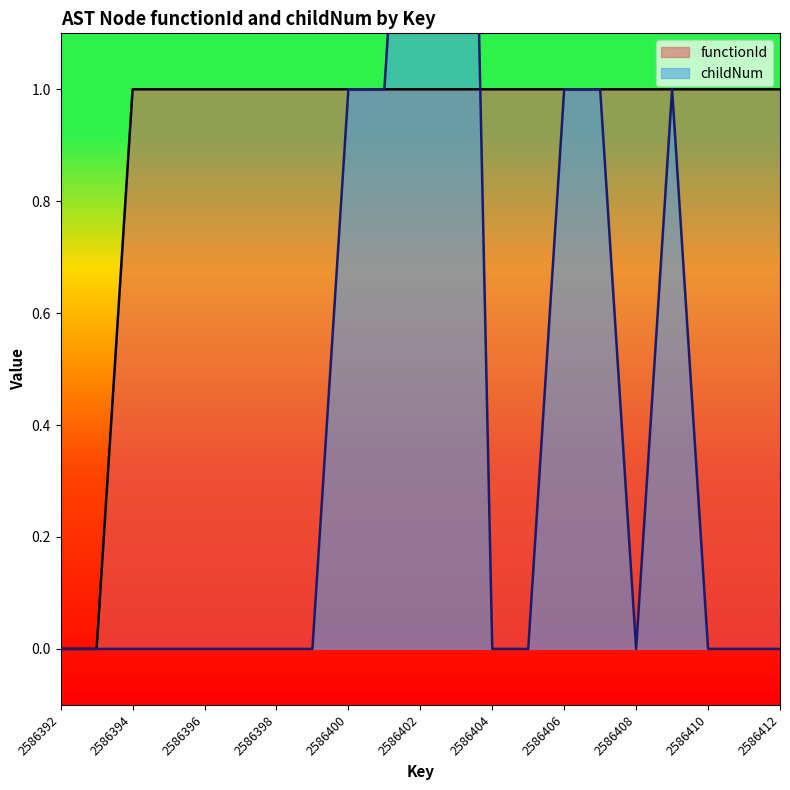

Read the functionId value at 2586397.

1